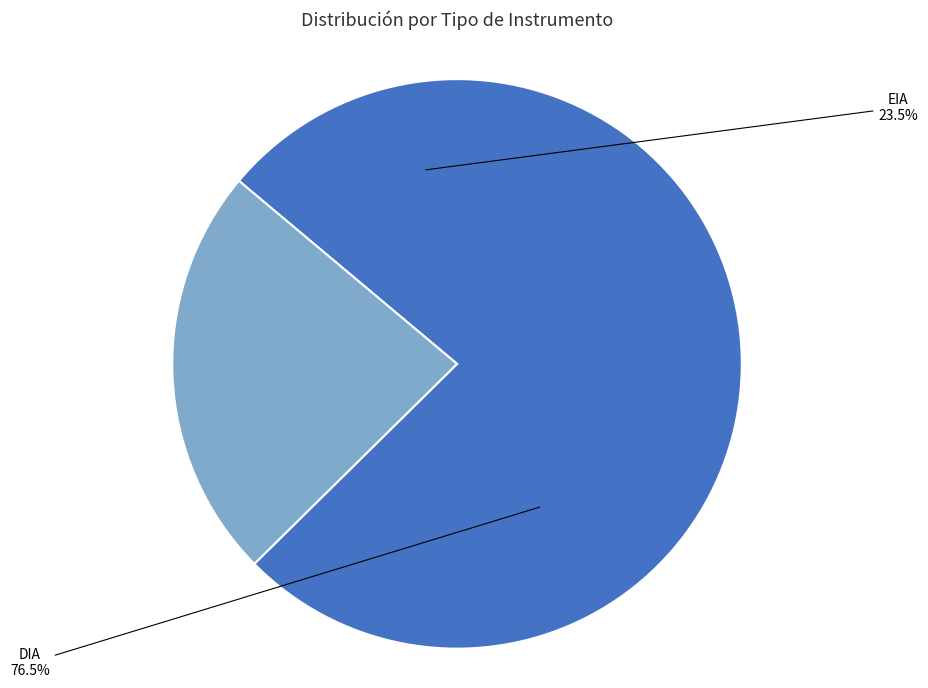

Which slice represents more than half of the pie?

DIA